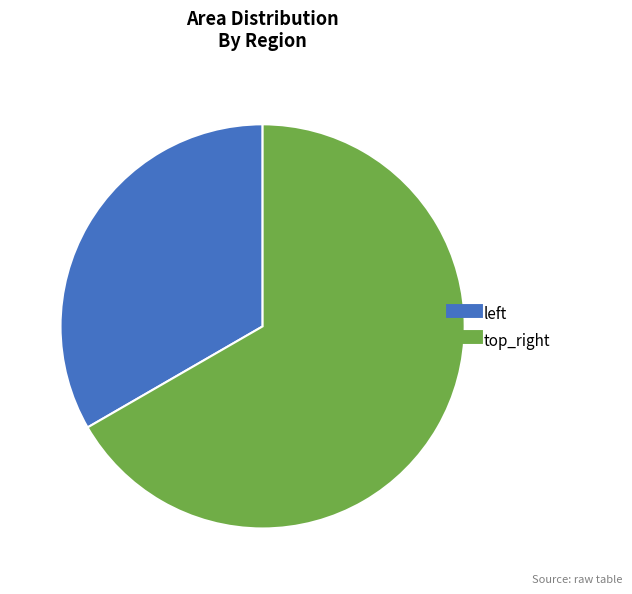

How many segments does this pie chart have?

2